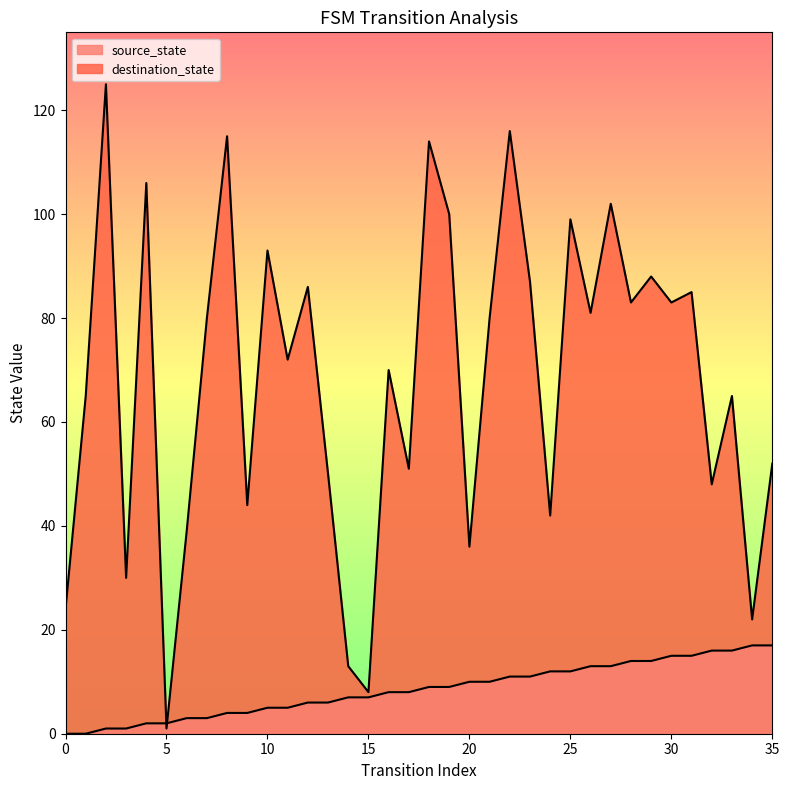

True or false: source_state has more than 0 points higher than both neighbors.

False